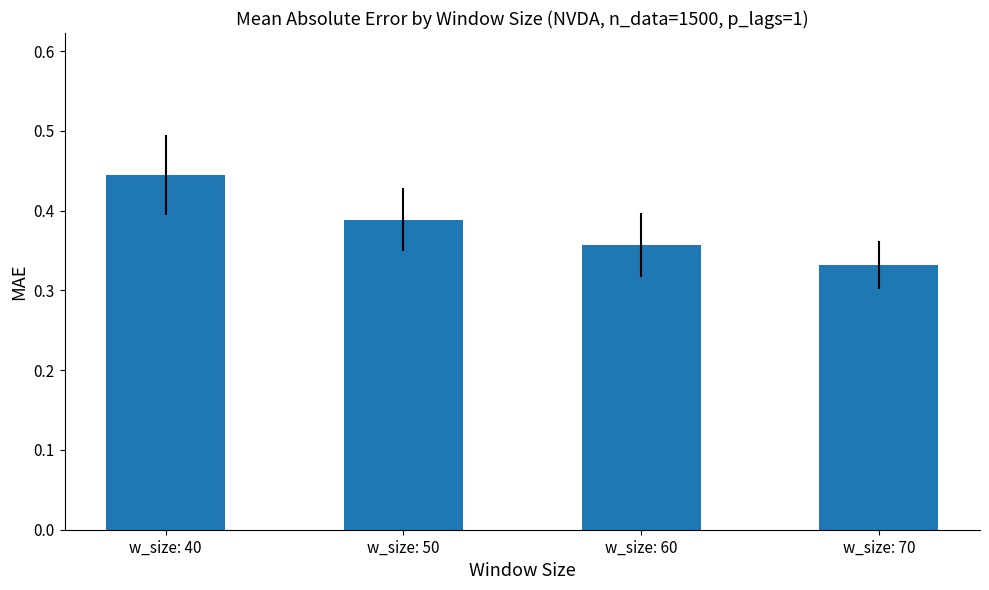

Which label corresponds to the largest value in the chart?

w_size: 40